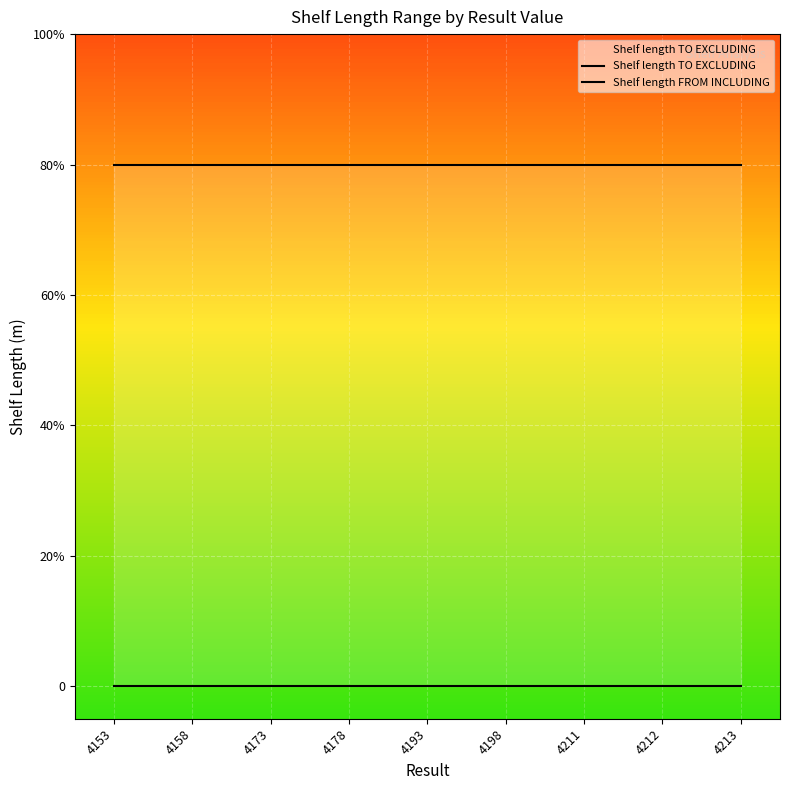

True or false: Shelf length FROM INCLUDING and Shelf length TO EXCLUDING cross at least once.

False